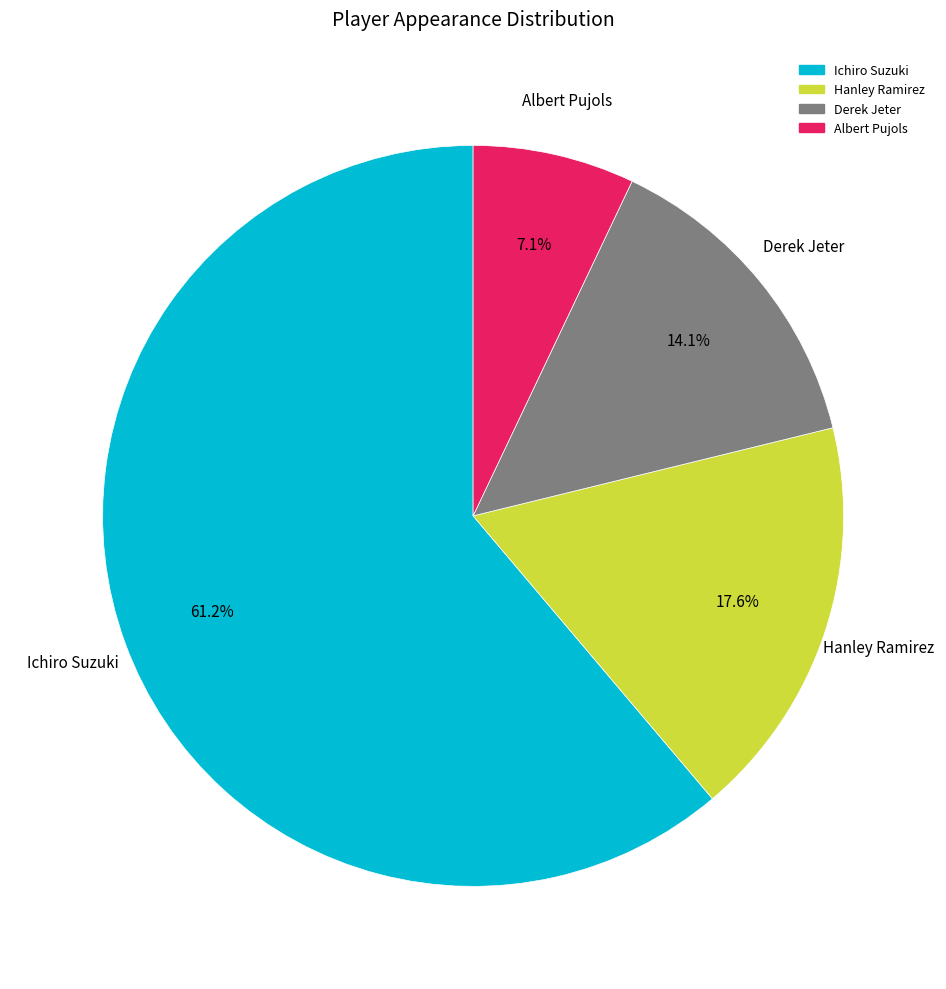

To the nearest percent, what percentage of the pie is Hanley Ramirez?

18%